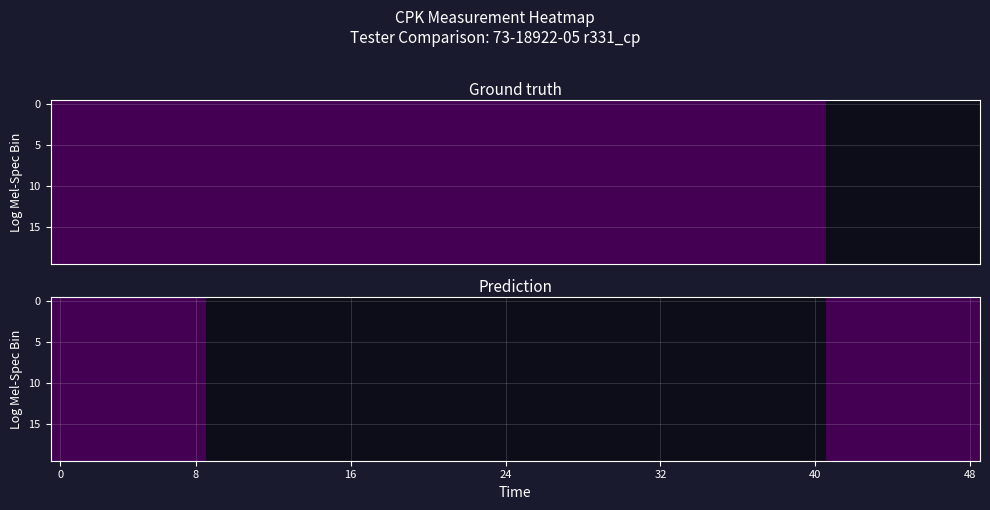

What is the difference between the highest and lowest values at 5?

0.3